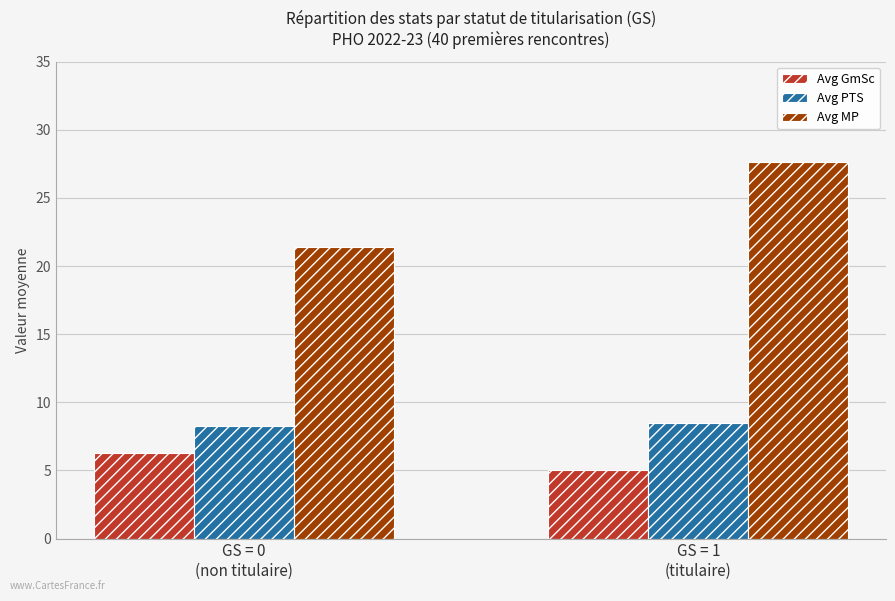

At which category is the sum across all series the highest?

GS = 1
(titulaire)